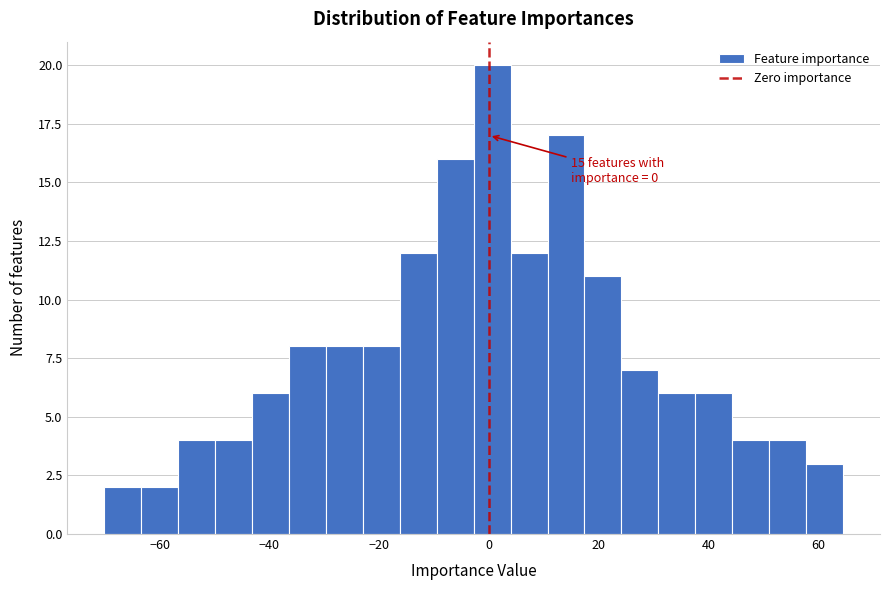

Read against the x-axis, roughly where is the centre of the tallest bar?

0